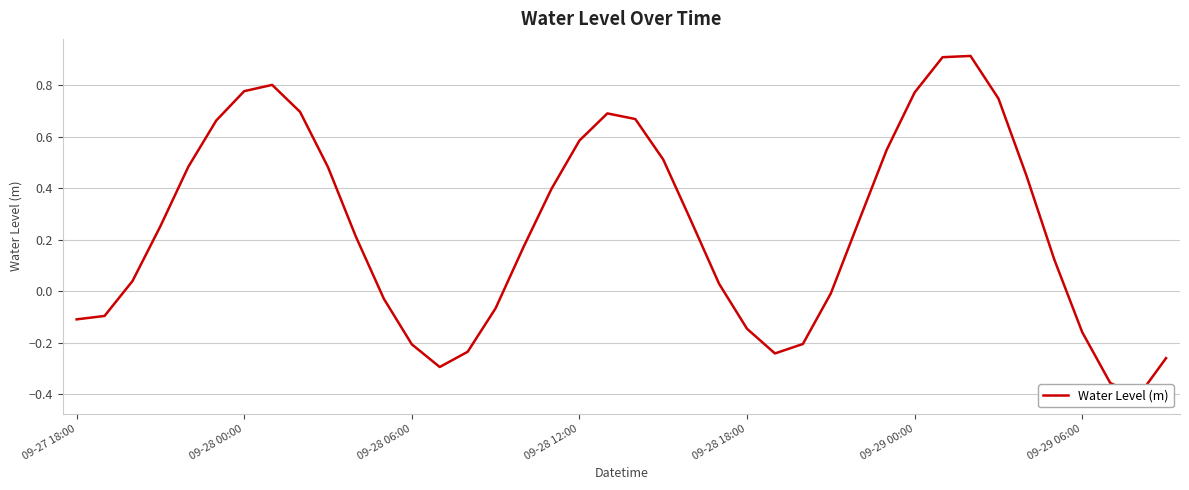

What is the value of the 13th point from the left?

-0.2